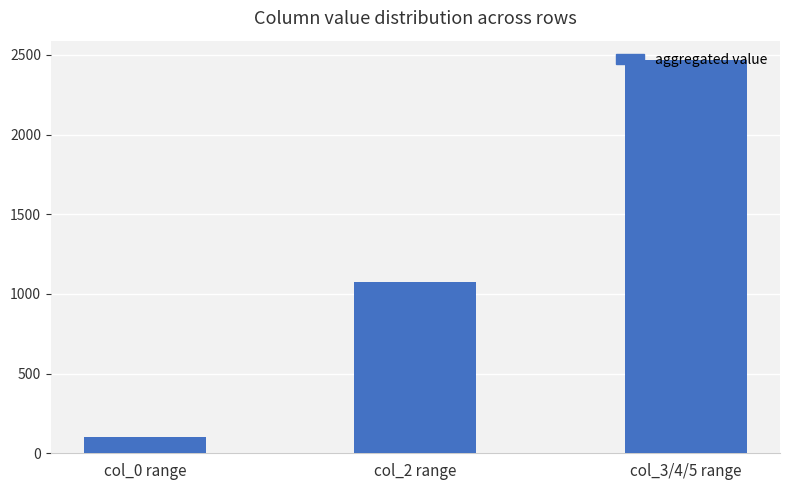

Between col_0 range and col_2 range, which is larger?

col_2 range